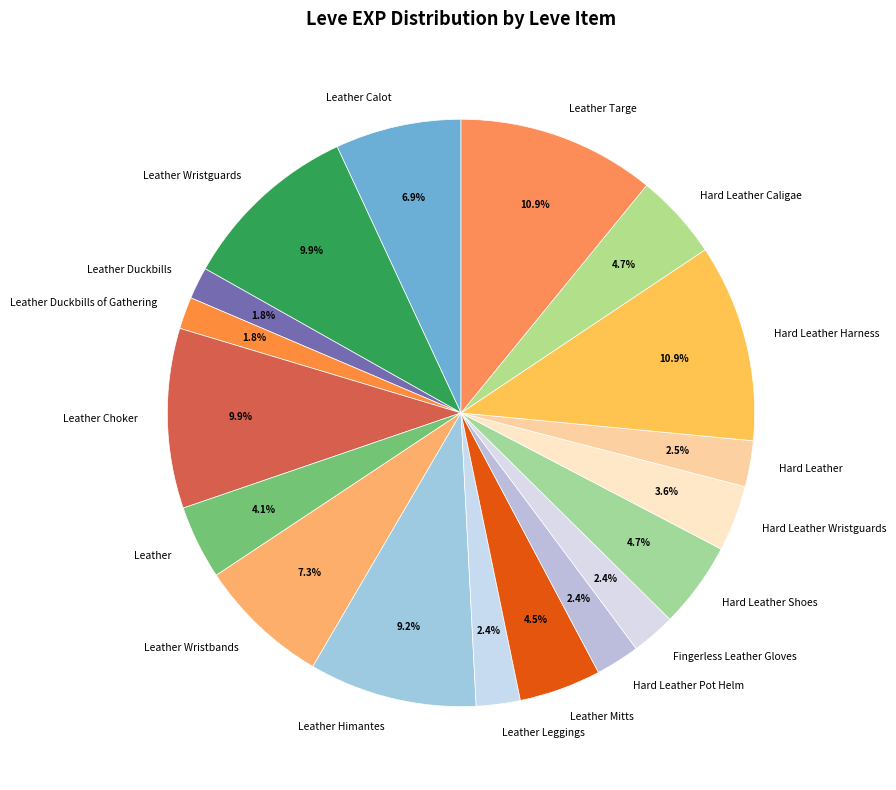

Between Hard Leather Shoes and Fingerless Leather Gloves, which is larger?

Hard Leather Shoes